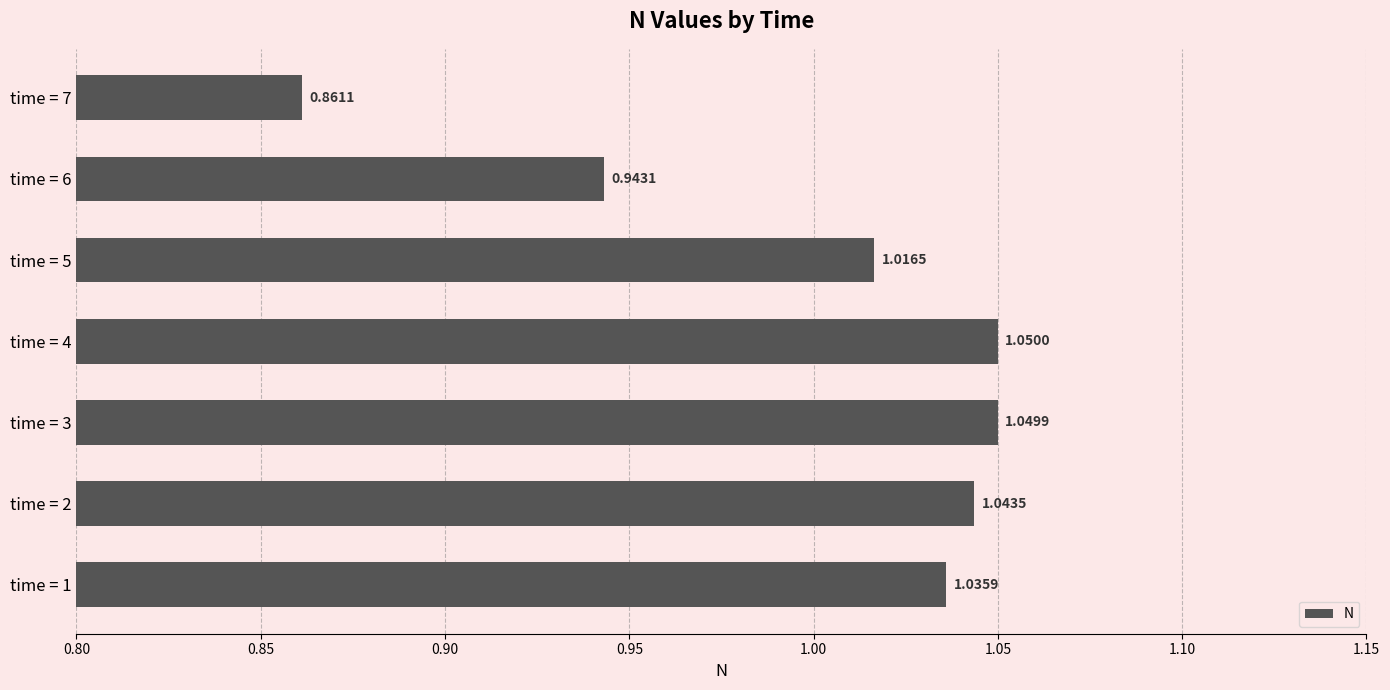

What is the ratio of the value at time = 7 to the value at time = 5?

0.8